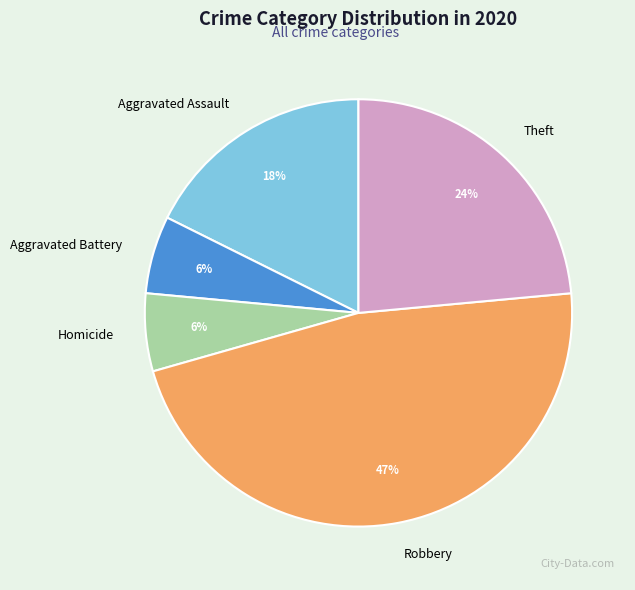

True or false: Aggravated Assault accounts for 26% of the total.

False